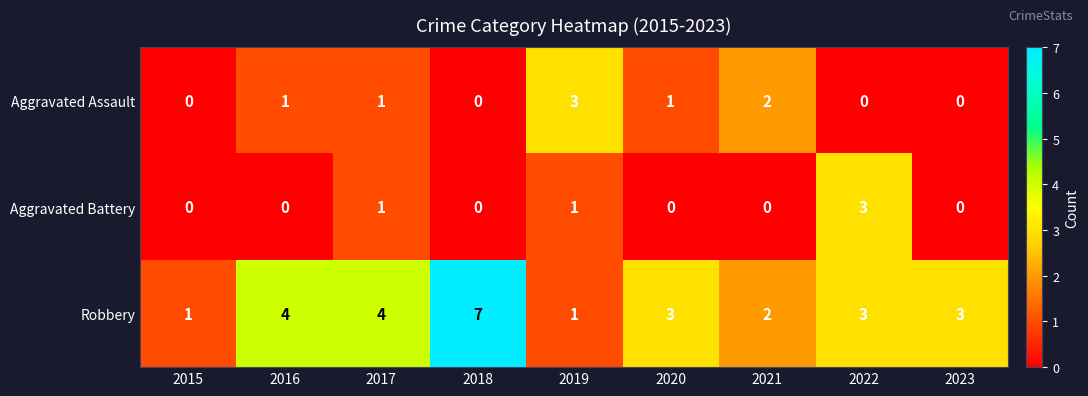

What is the difference between the maximum and second lowest values in the Aggravated Assault series?

3